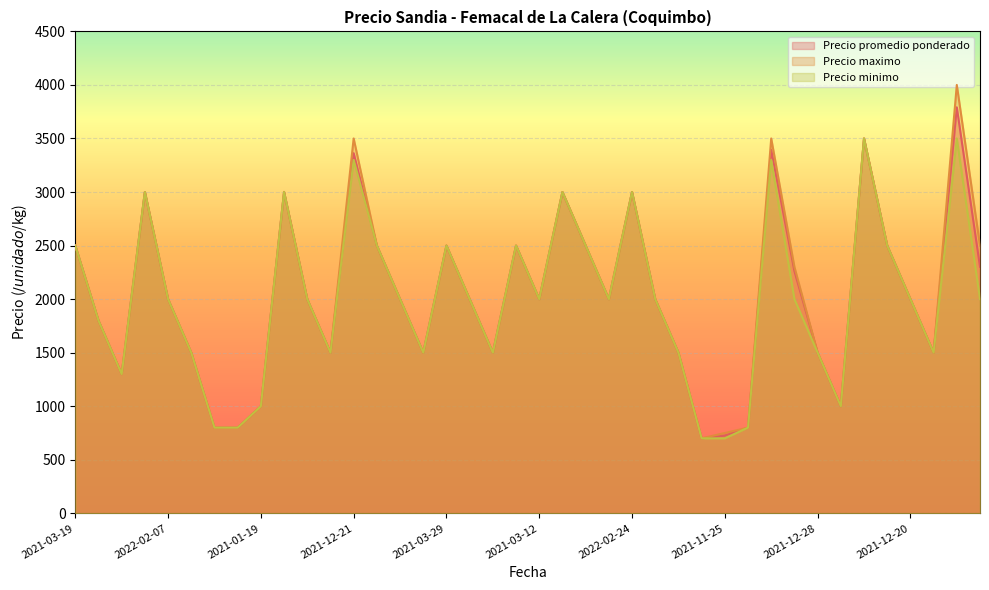

True or false: Precio promedio ponderado has more than 0 points higher than both neighbors.

True